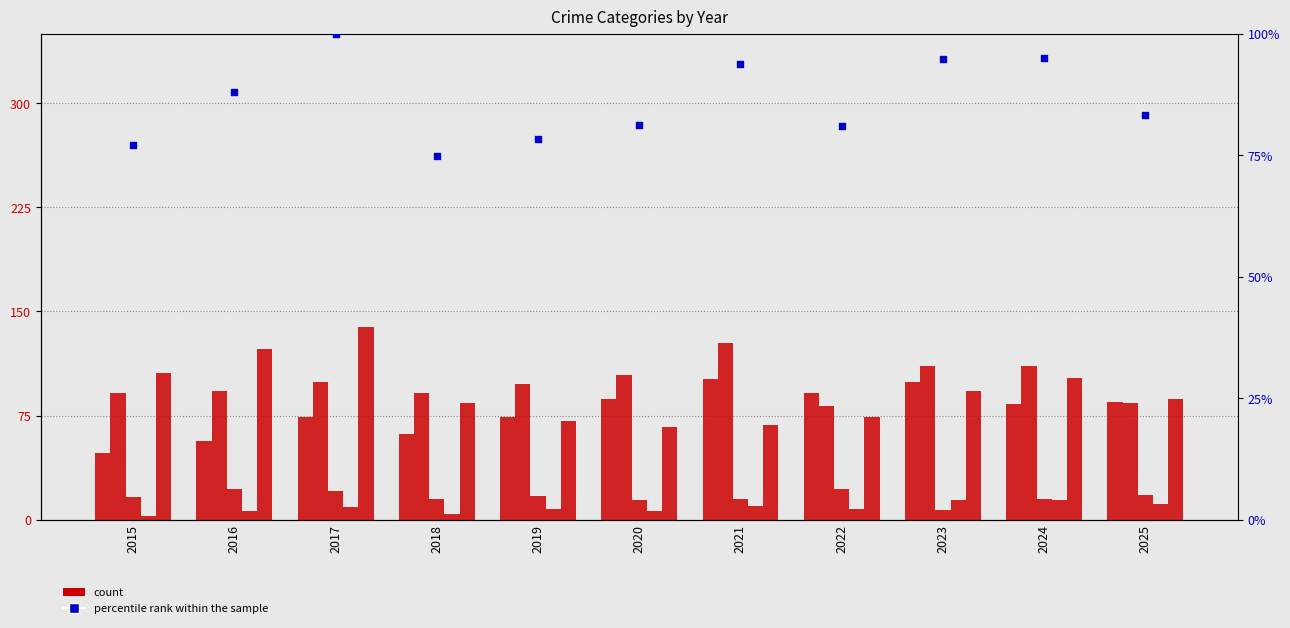

At which category is the sum across all series the highest?

2017